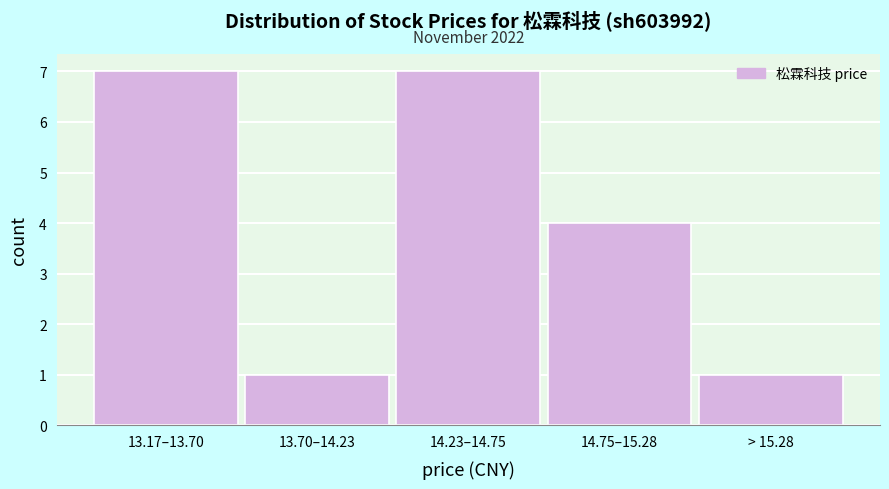

Reading left to right, extract all data points from this chart.

7	1	7	4	1